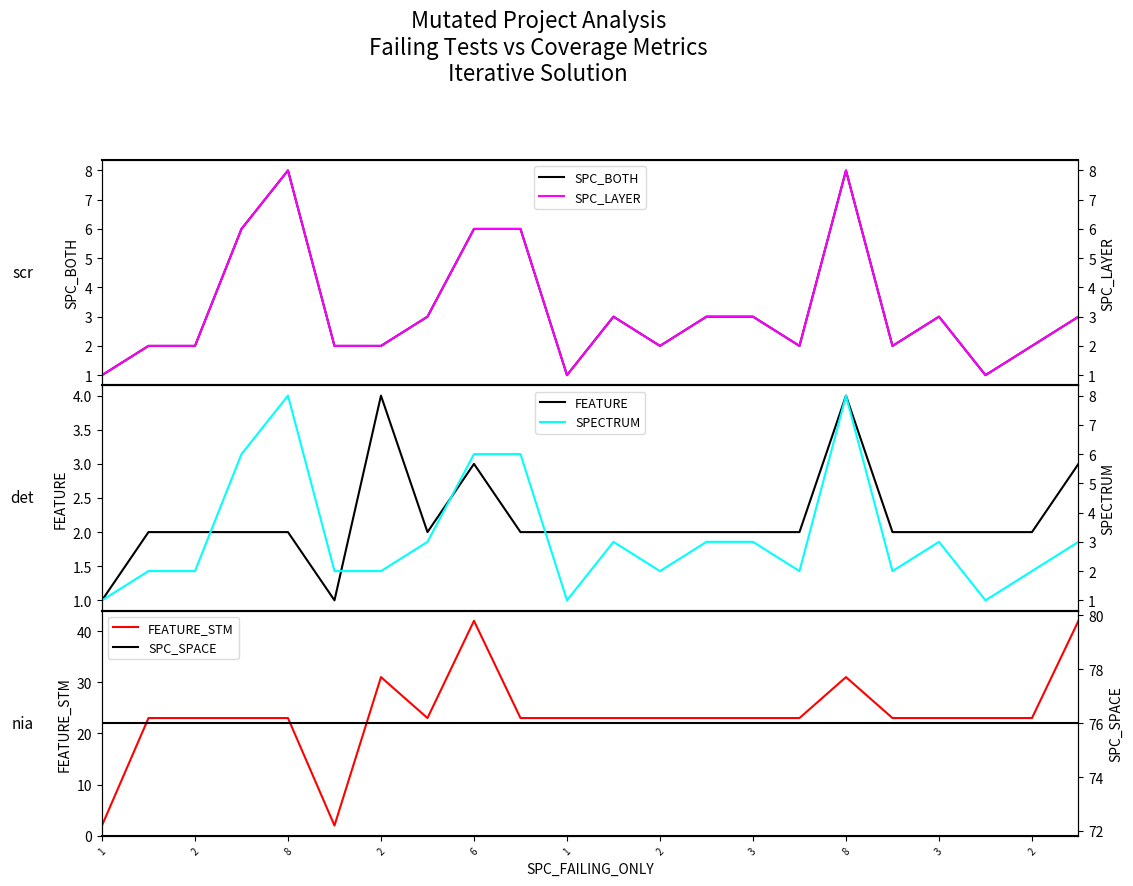

Reading left to right, what are all the values shown in this chart?

SPC_BOTH: 1	2	2	6	8	2	2	3	6	6	1	3	2	3	3	2	8	2	3	1	2	3
SPC_LAYER: 1	2	2	6	8	2	2	3	6	6	1	3	2	3	3	2	8	2	3	1	2	3
FEATURE: 1	2	2	2	2	1	4	2	3	2	2	2	2	2	2	2	4	2	2	2	2	3
SPECTRUM: 1	2	2	6	8	2	2	3	6	6	1	3	2	3	3	2	8	2	3	1	2	3
FEATURE_STM: 2	23	23	23	23	2	31	23	42	23	23	23	23	23	23	23	31	23	23	23	23	42
SPC_SPACE: 76	76	76	76	76	76	76	76	76	76	76	76	76	76	76	76	76	76	76	76	76	76